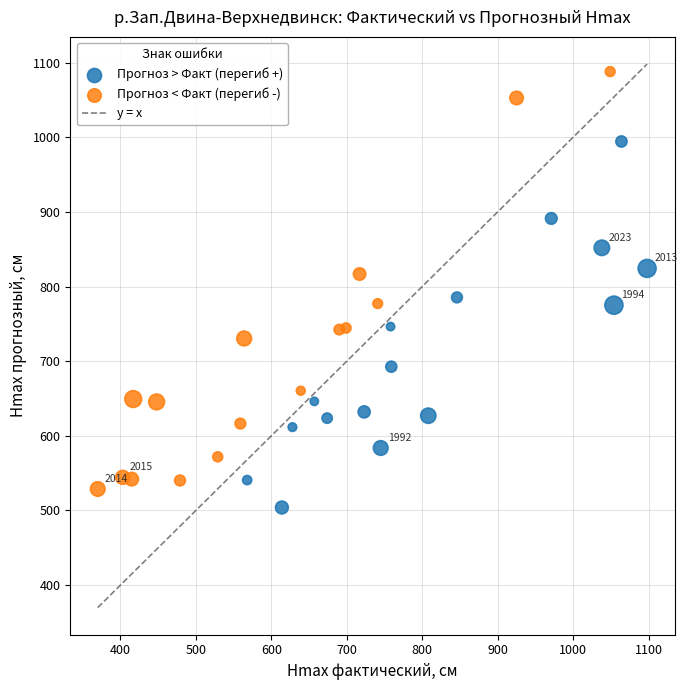

Which series has the widest spread of Y values?

Прогноз < Факт (перегиб -)